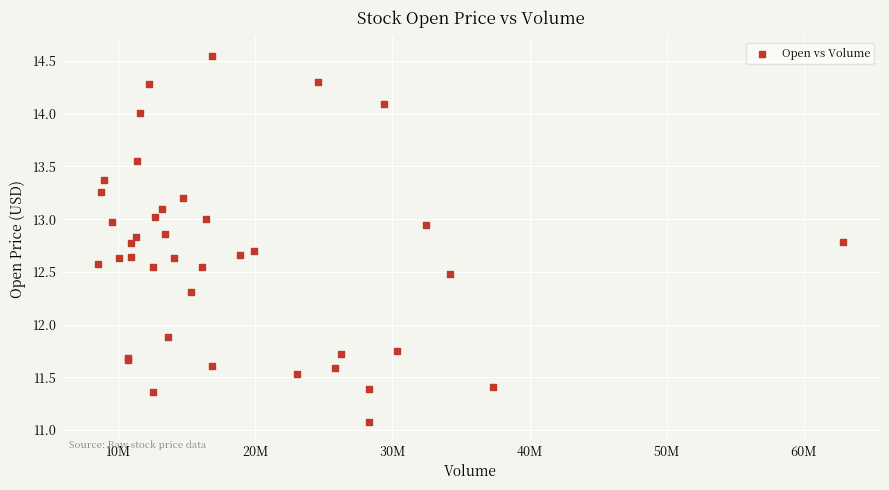

What Y value in the scatter plot is closest to 12?

11.9